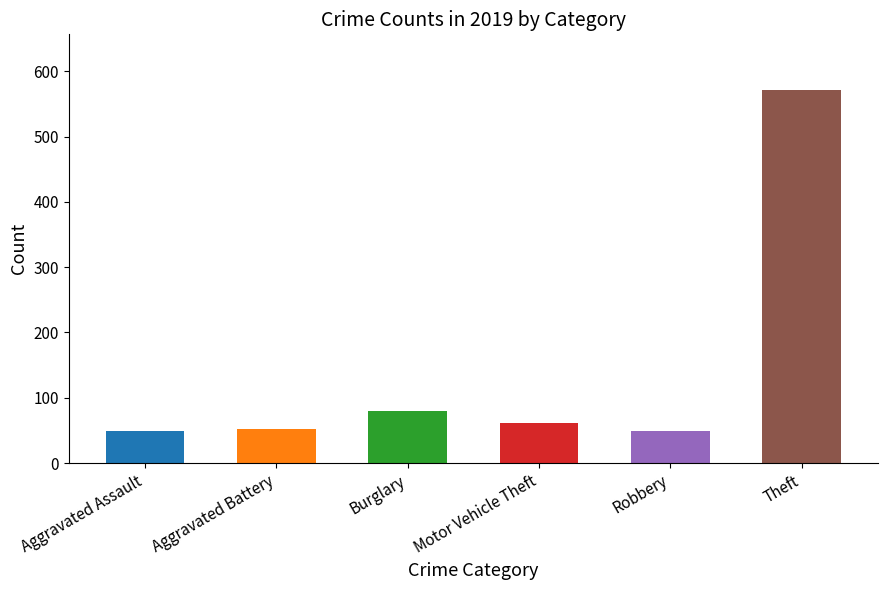

What is the average value?

144